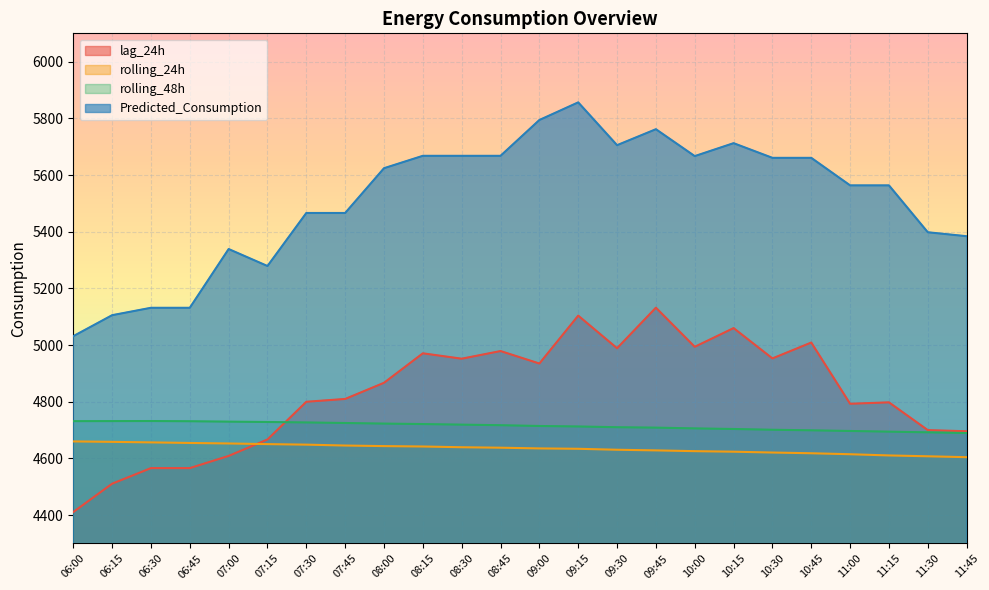

How many lines are shown in the chart?

4